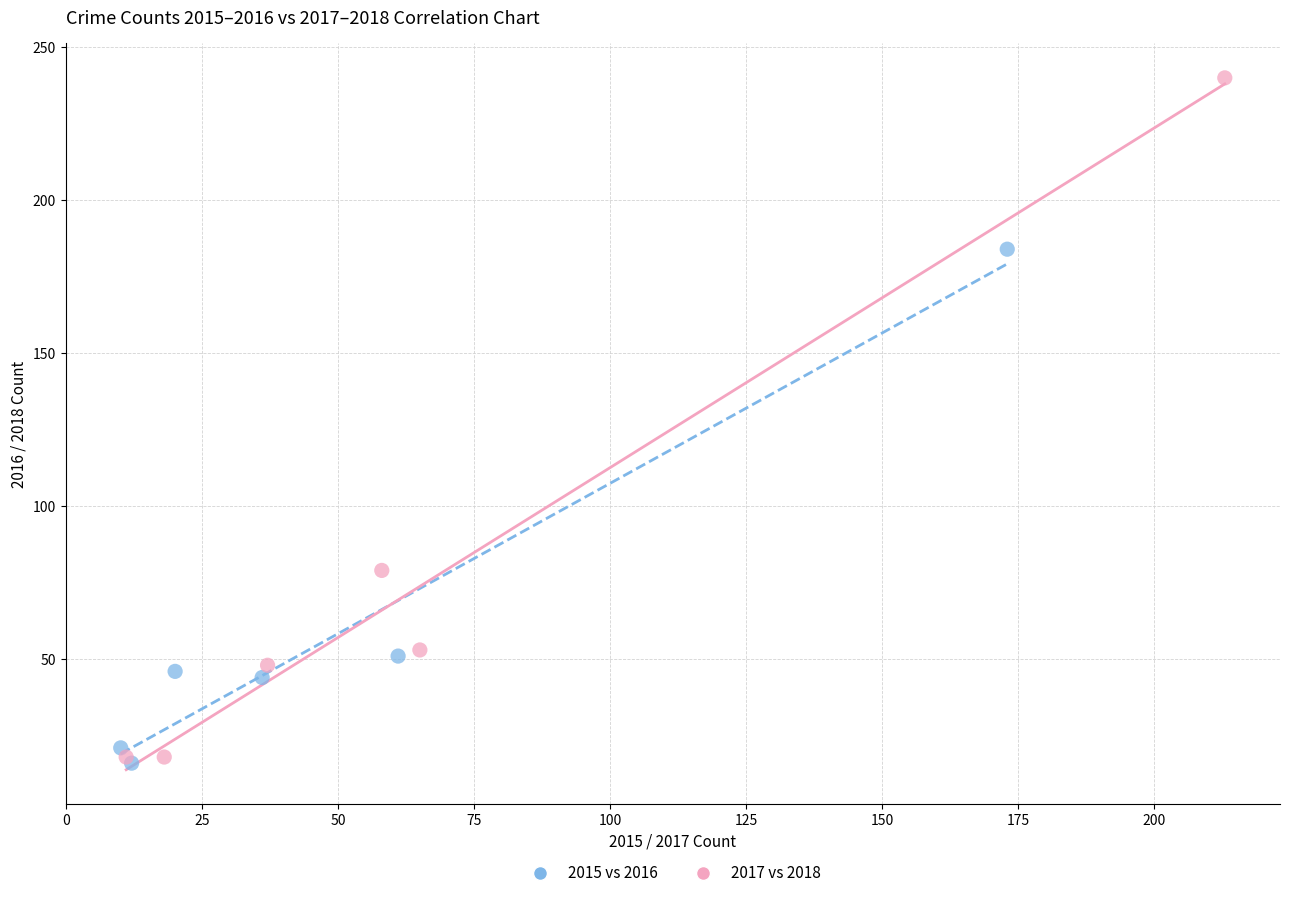

Which series reaches the maximum Y coordinate?

2017 vs 2018